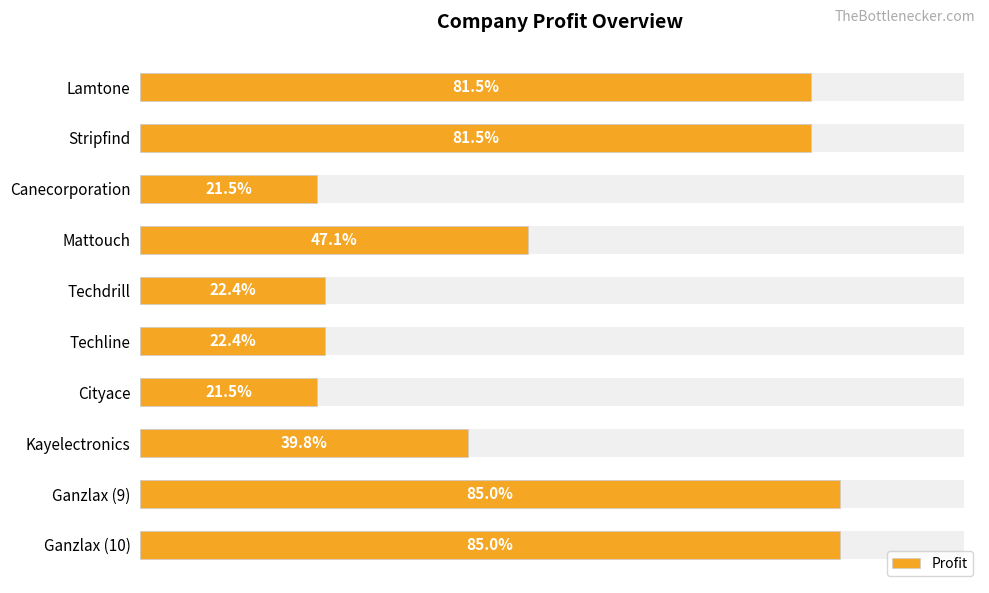

How many categories are shown in the chart?

10